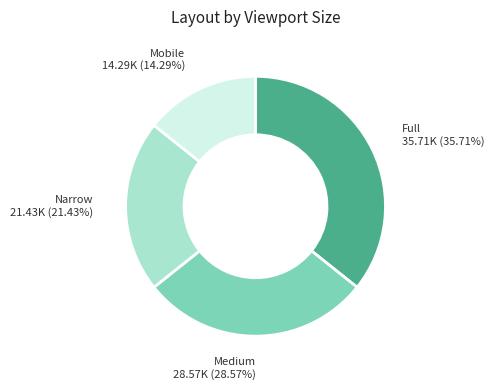

Which slice is the largest?

Full